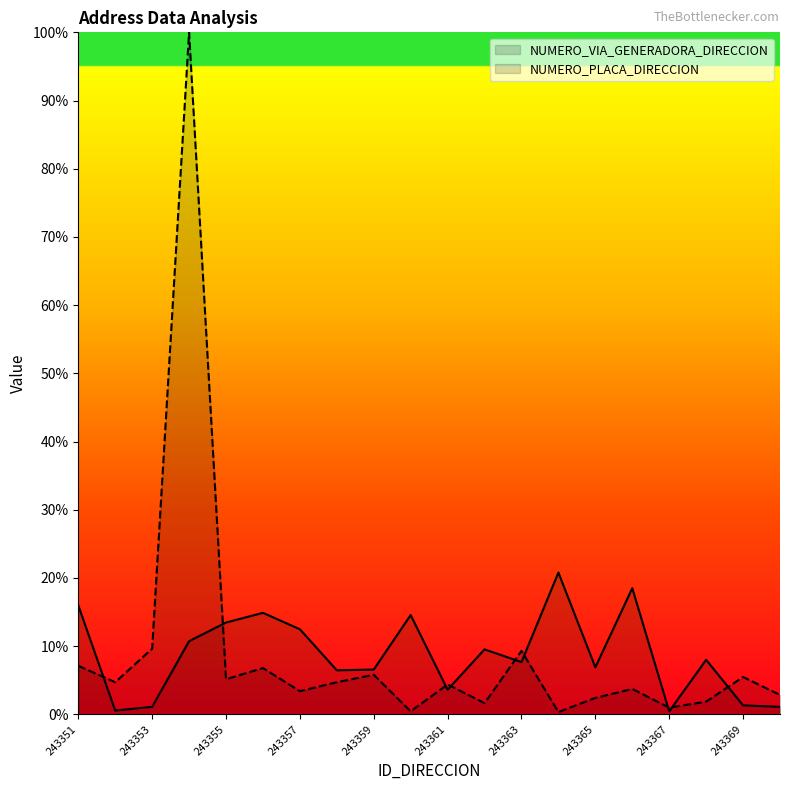

What is the difference between the second highest and second lowest values in the NUMERO_VIA_GENERADORA_DIRECCION series?

17.9